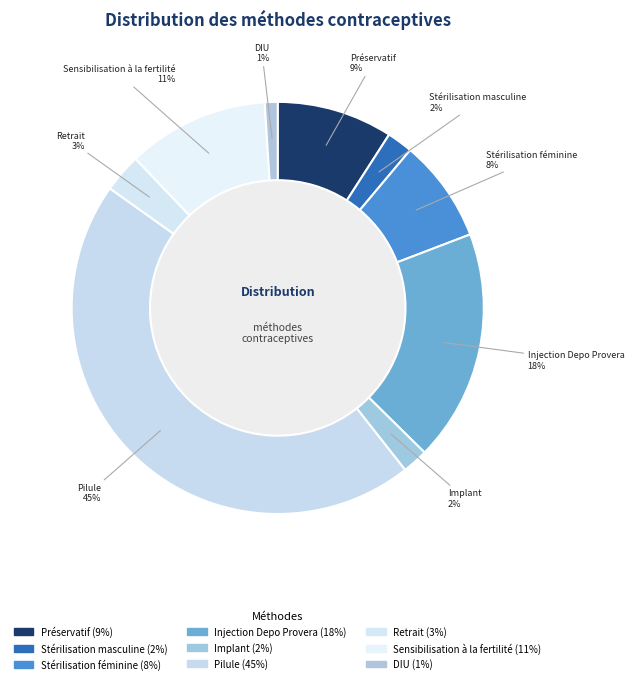

To the nearest percent, what is the combined percentage of Sensibilisation à la fertilité and Retrait?

14%